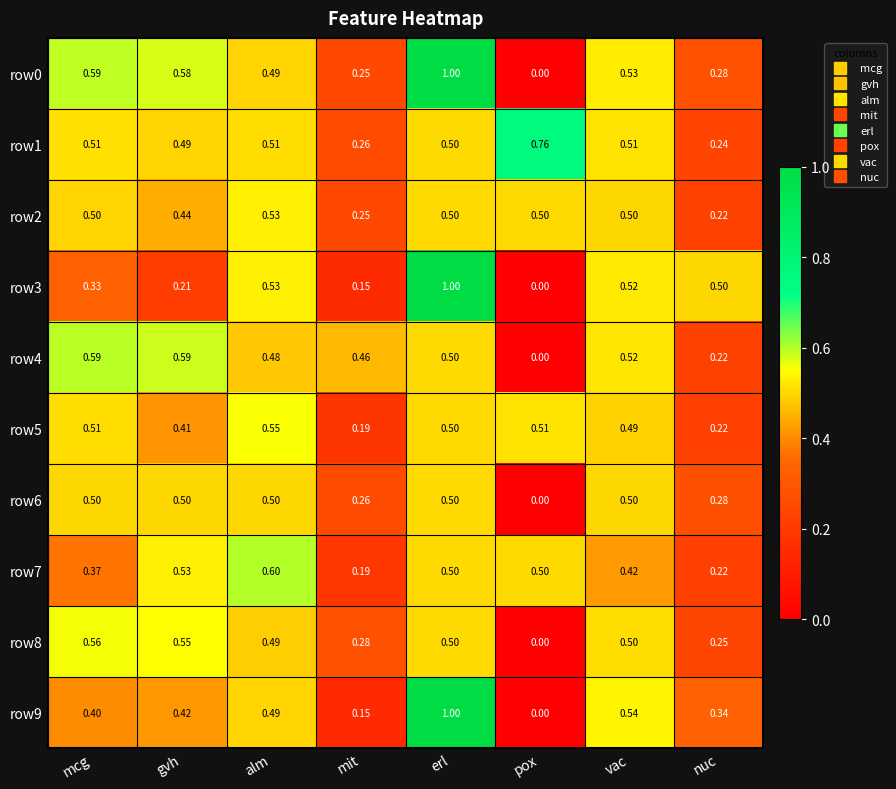

Is the value of row1 at alm greater than the value of row6 at vac?

Yes